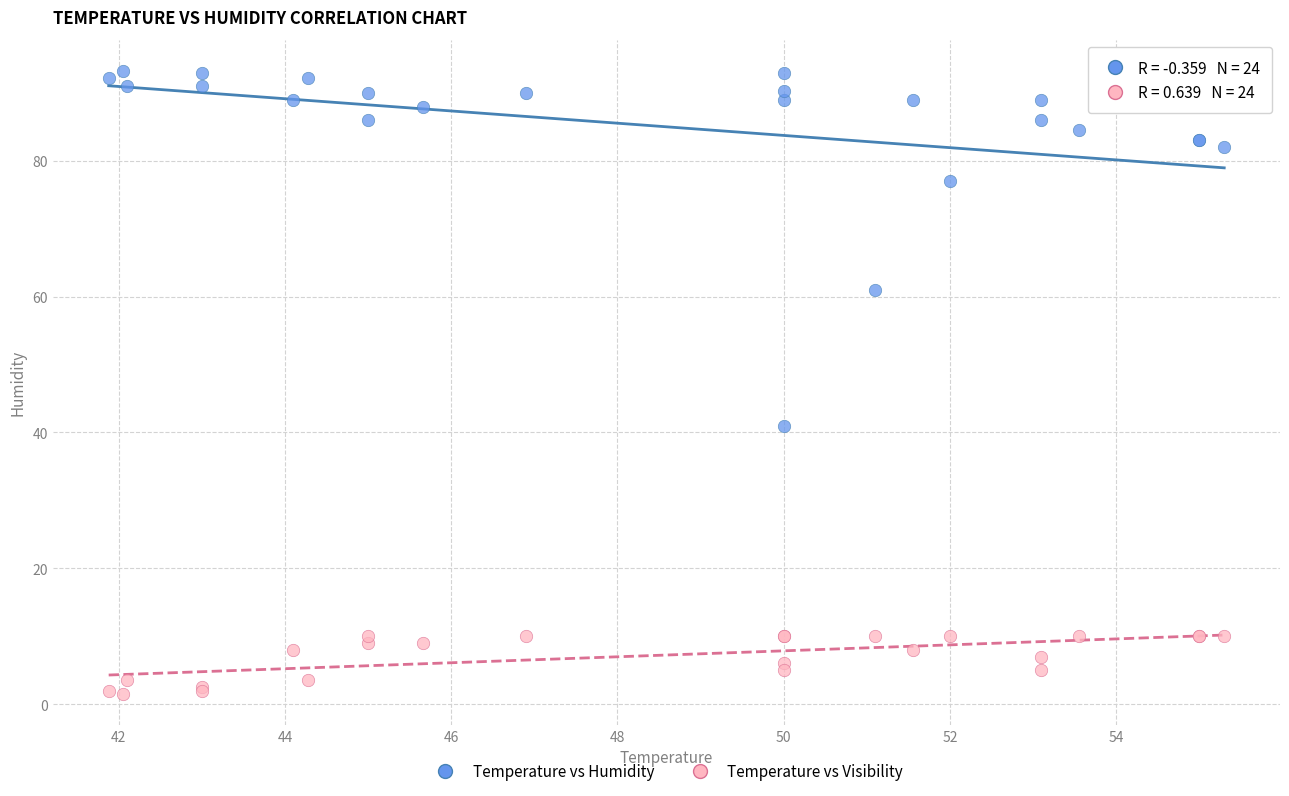

What is the X range (max minus min) for the scatter plot?

13.4